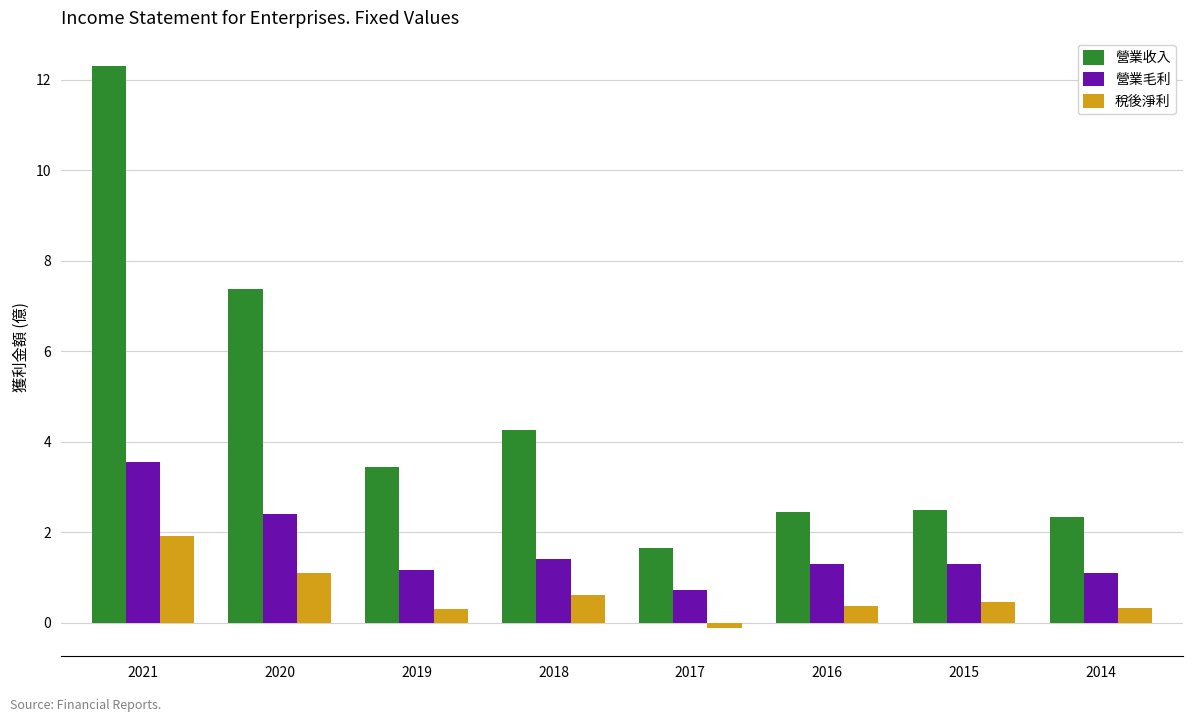

How many data points in 營業毛利 are above 1?

7